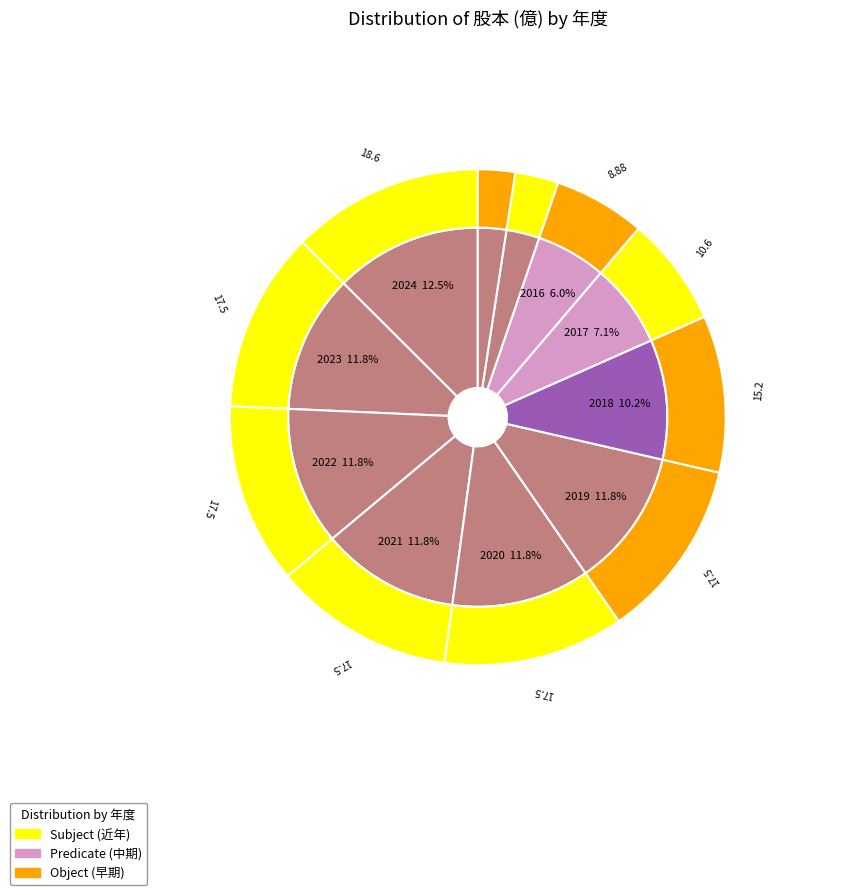

Does any single category account for the majority?

No